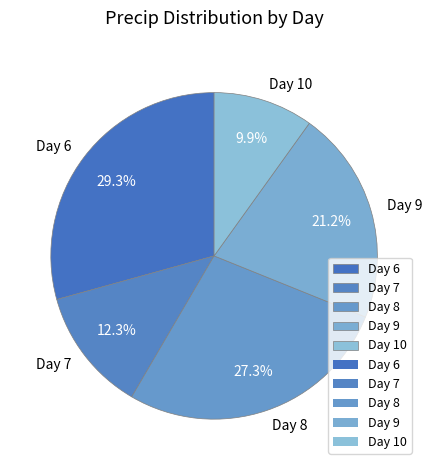

To the nearest percent, what is the difference between the largest and smallest slice percentages?

19%